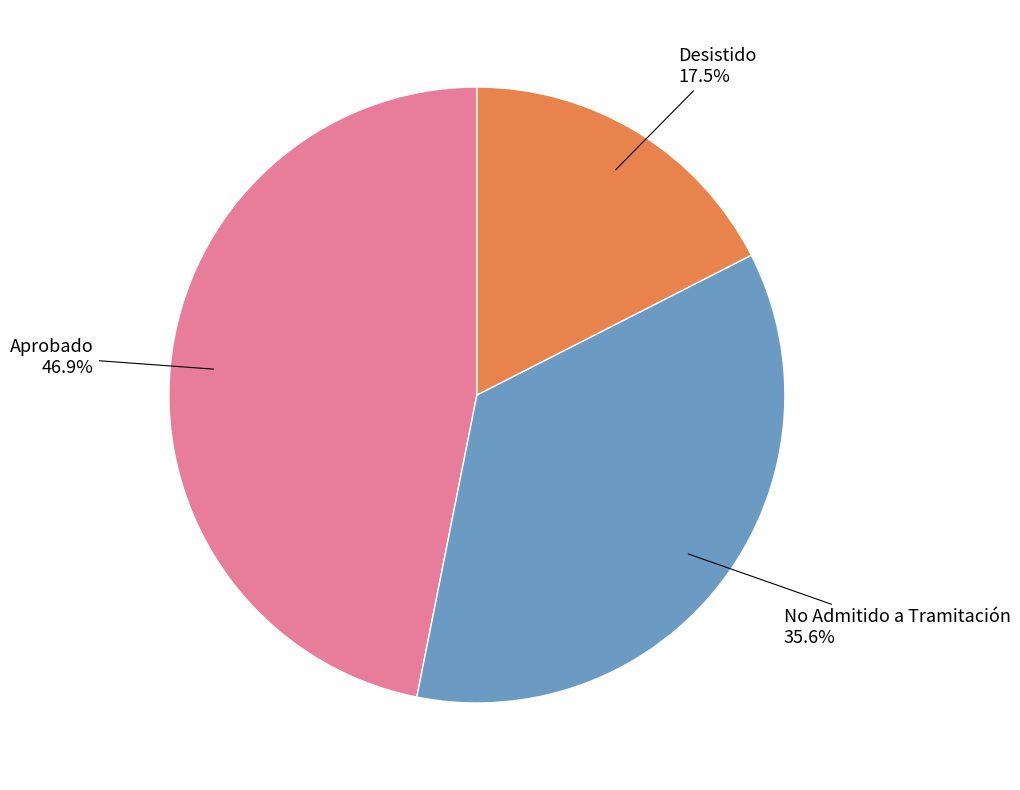

Which slice is the smallest?

Desistido